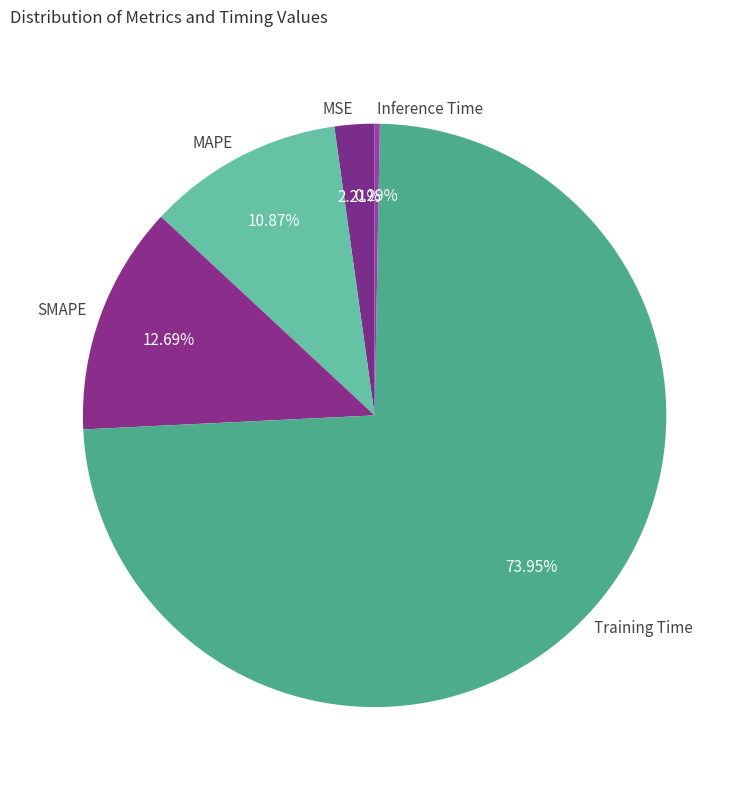

The Inference Time slice represents 10% of the pie. True or false?

False